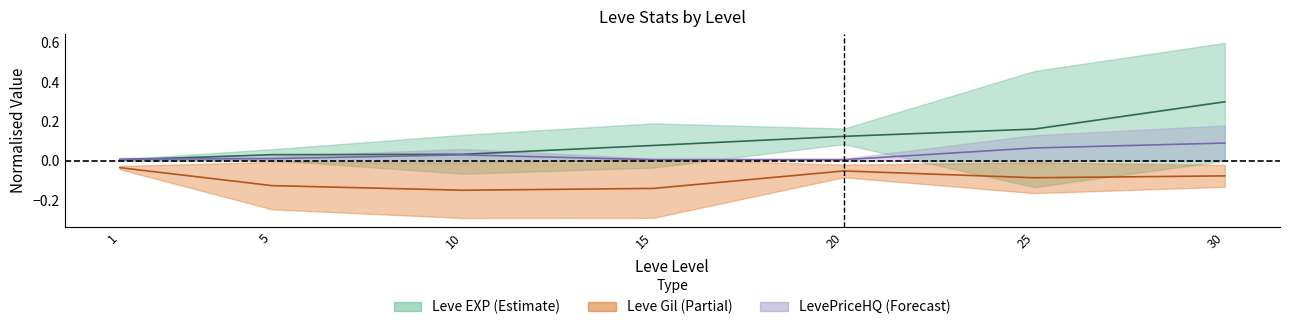

How many intersections are there between LevePriceHQ upper and Leve EXP upper?

1